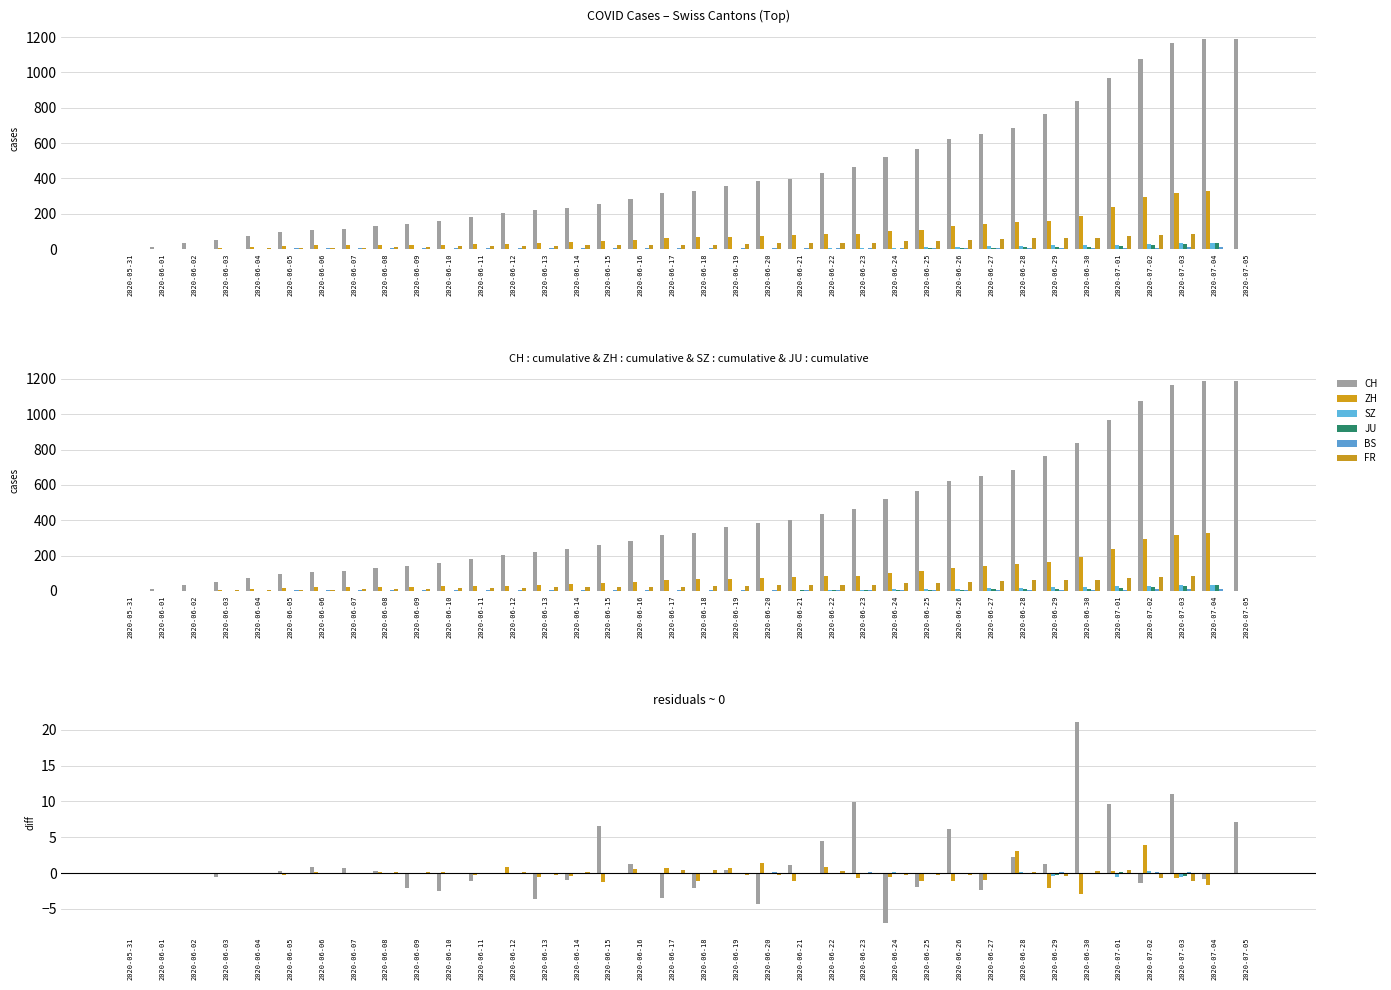

Which category has the lowest value in the CH series?

2020-06-24